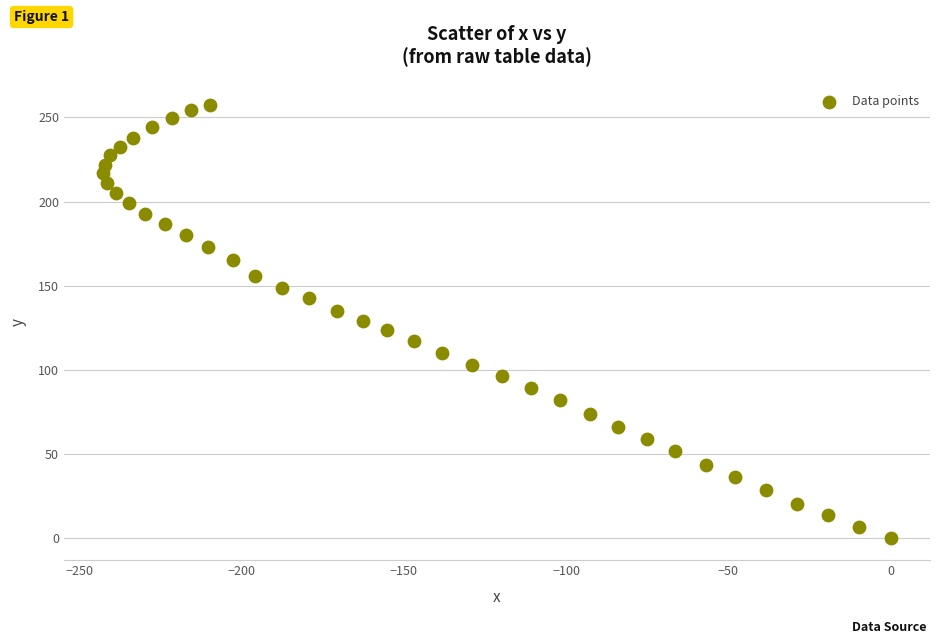

What is the range of X values (max minus min)?

242.6